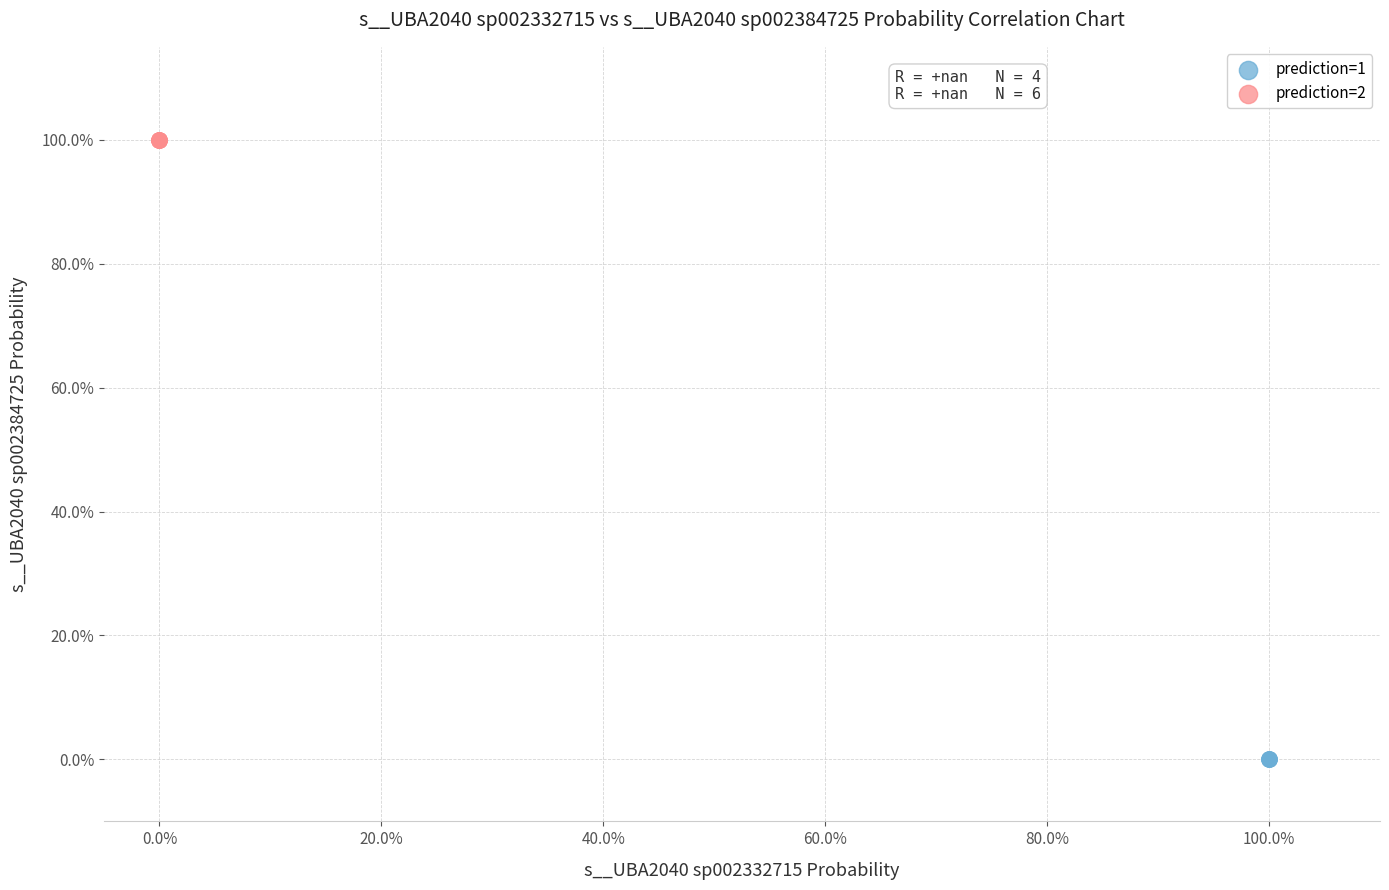

What are all the series names shown in the legend?

prediction=1, prediction=2